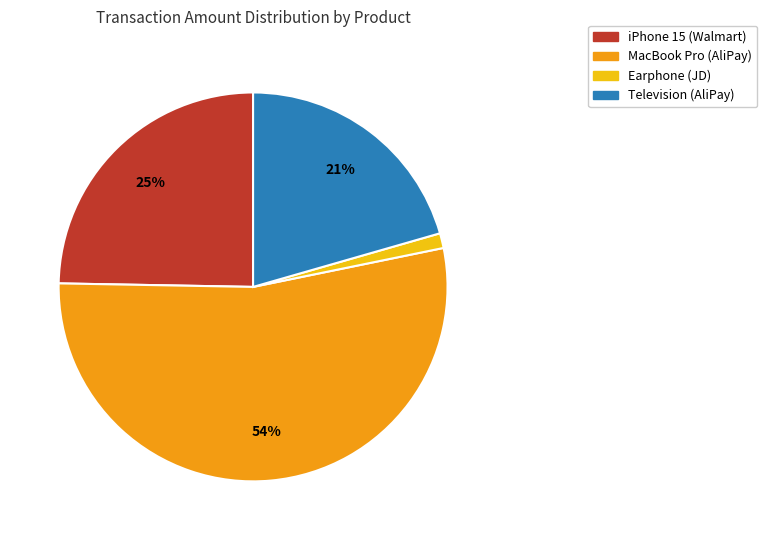

To the nearest percent, what is the difference between the iPhone 15 (Walmart) and MacBook Pro (AliPay) slice percentages?

29%